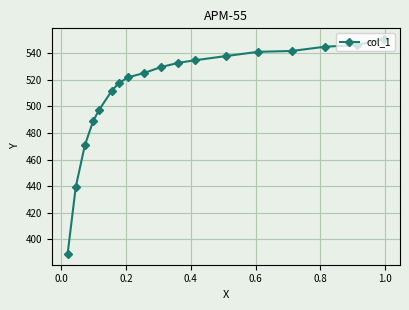

What is the difference between the maximum and minimum values?

161.4